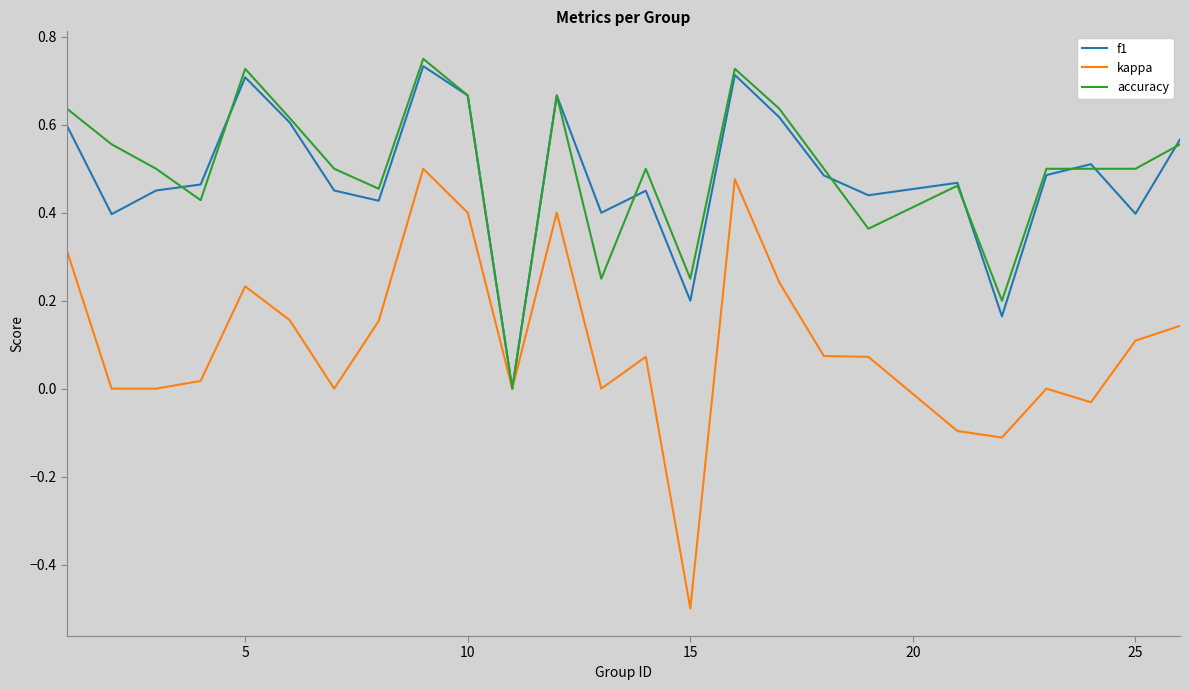

Which series has the widest spread of values?

kappa